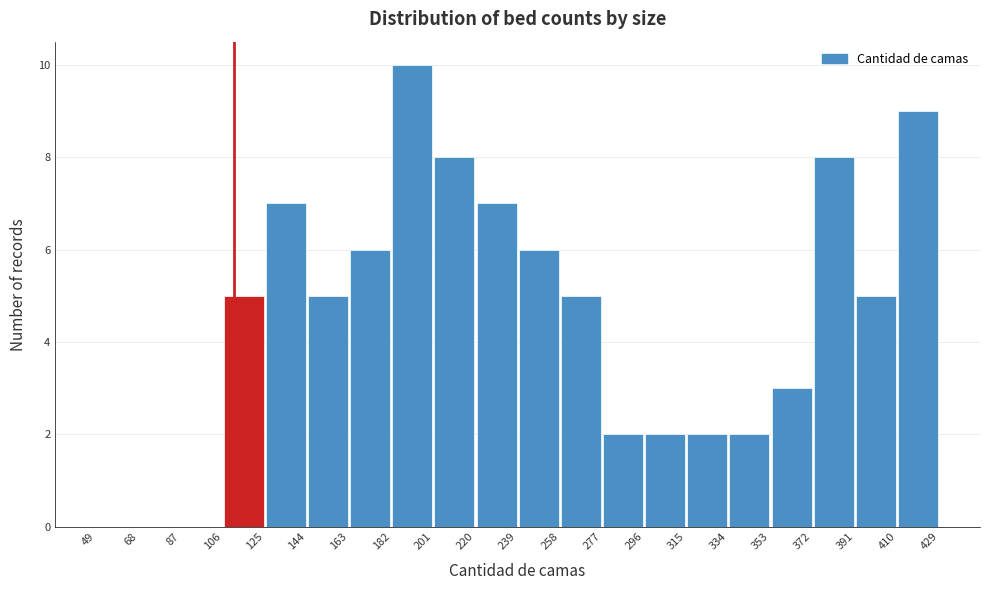

Which range on the x-axis has the tallest bar?

182 to 201